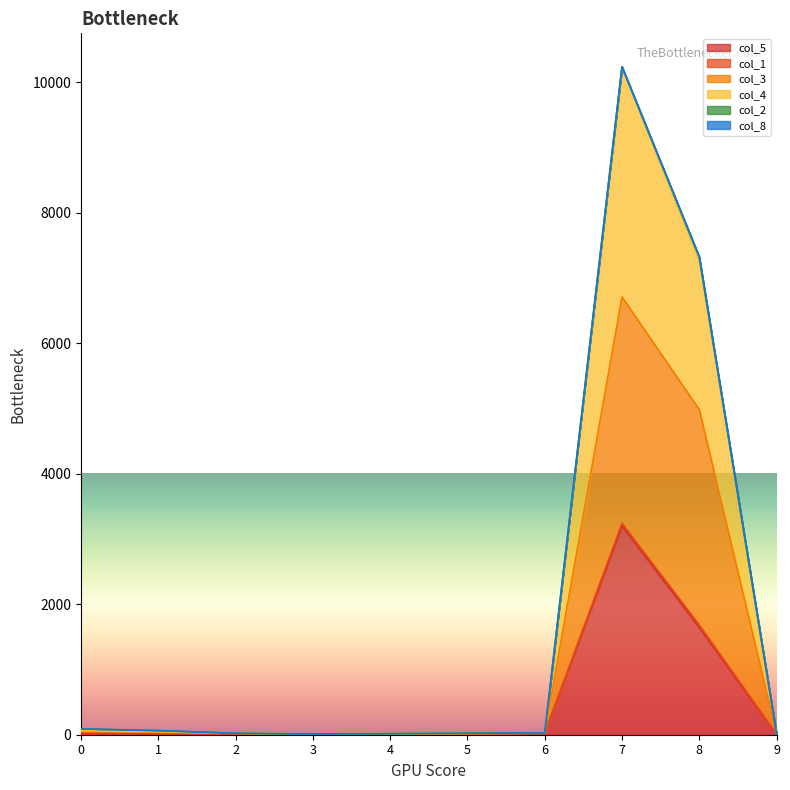

Which category has the lowest value across all series?

3